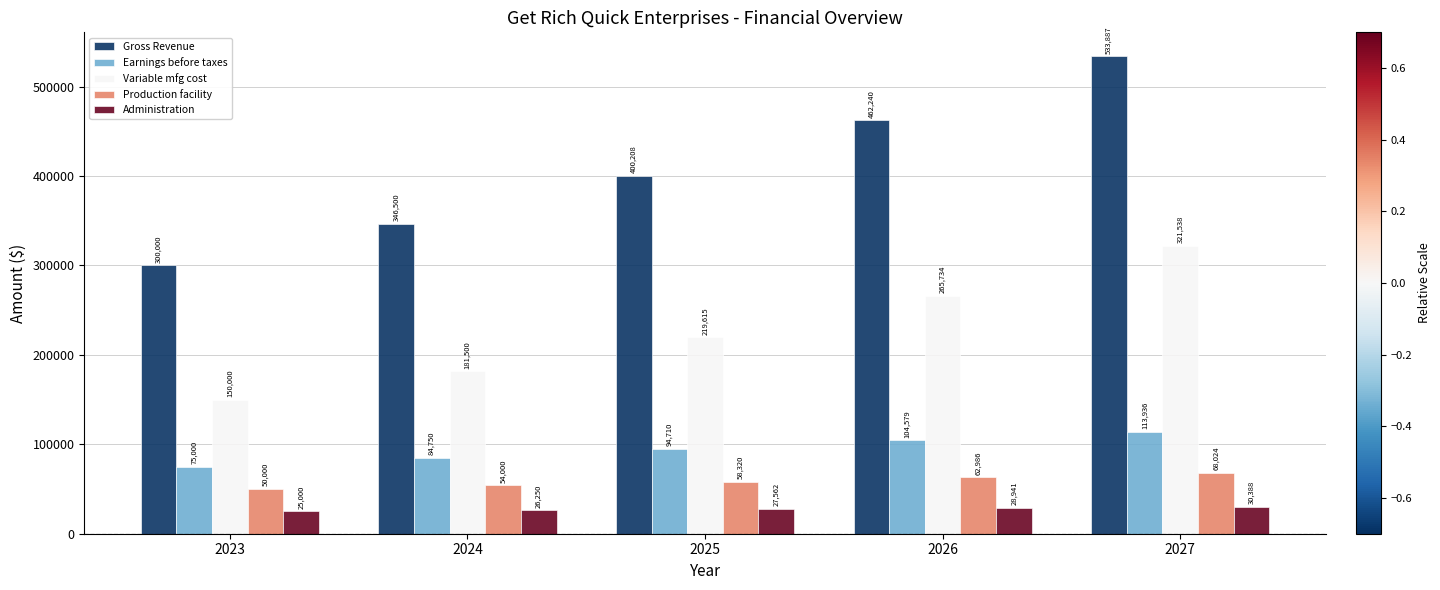

How many categories are shown in the chart?

5